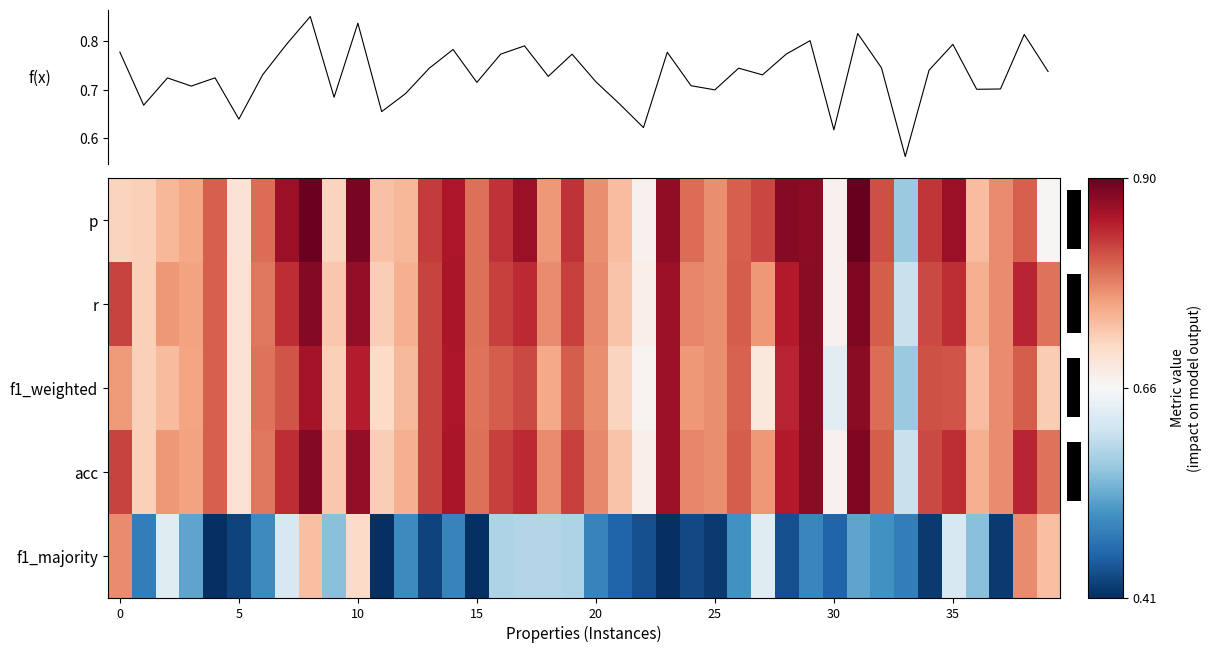

What is the sum of all f1_weighted values?

30.8